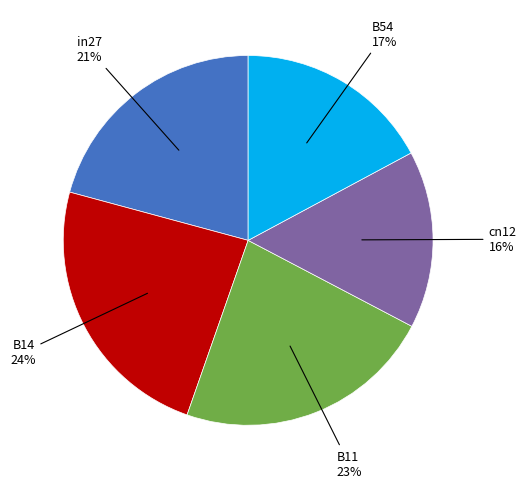

Does any single category account for the majority?

No